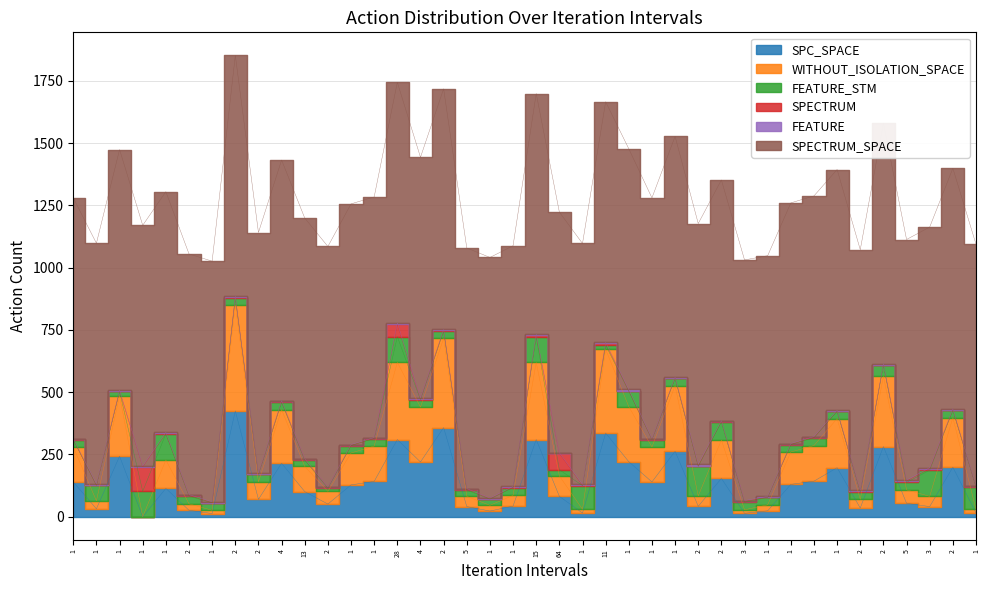

How many interior local valleys does the SPECTRUM series have?

8